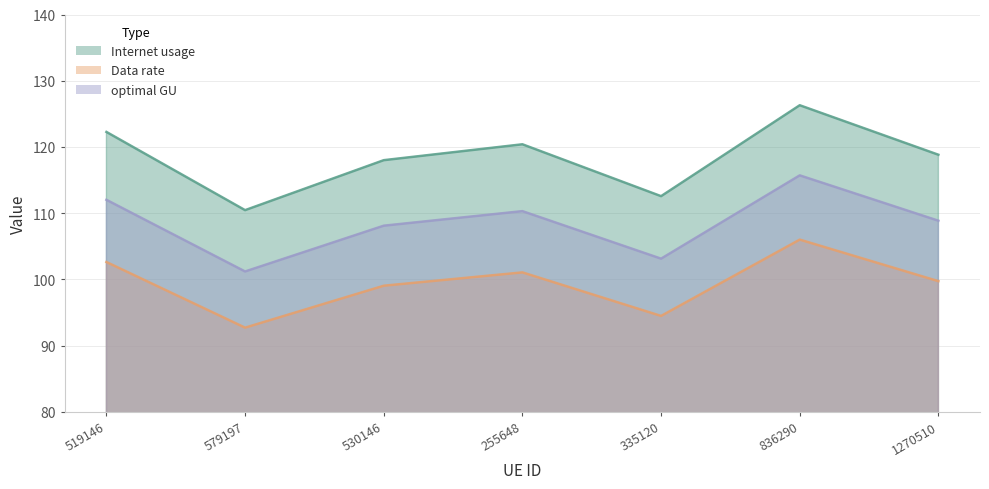

At which category does Data rate reach its first local peak?

255648